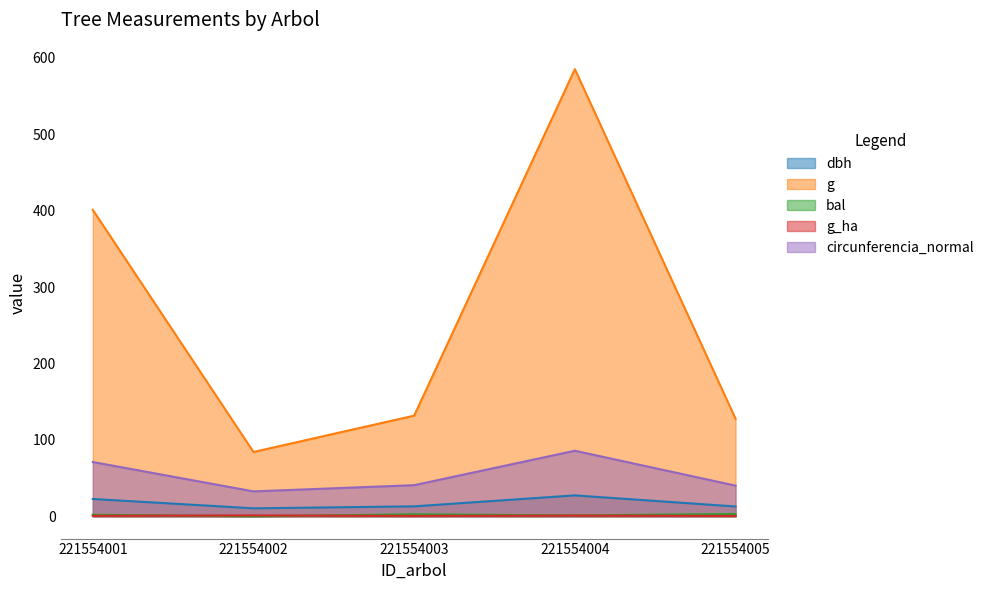

What is the difference between the highest and lowest values at 221554001?

400.6